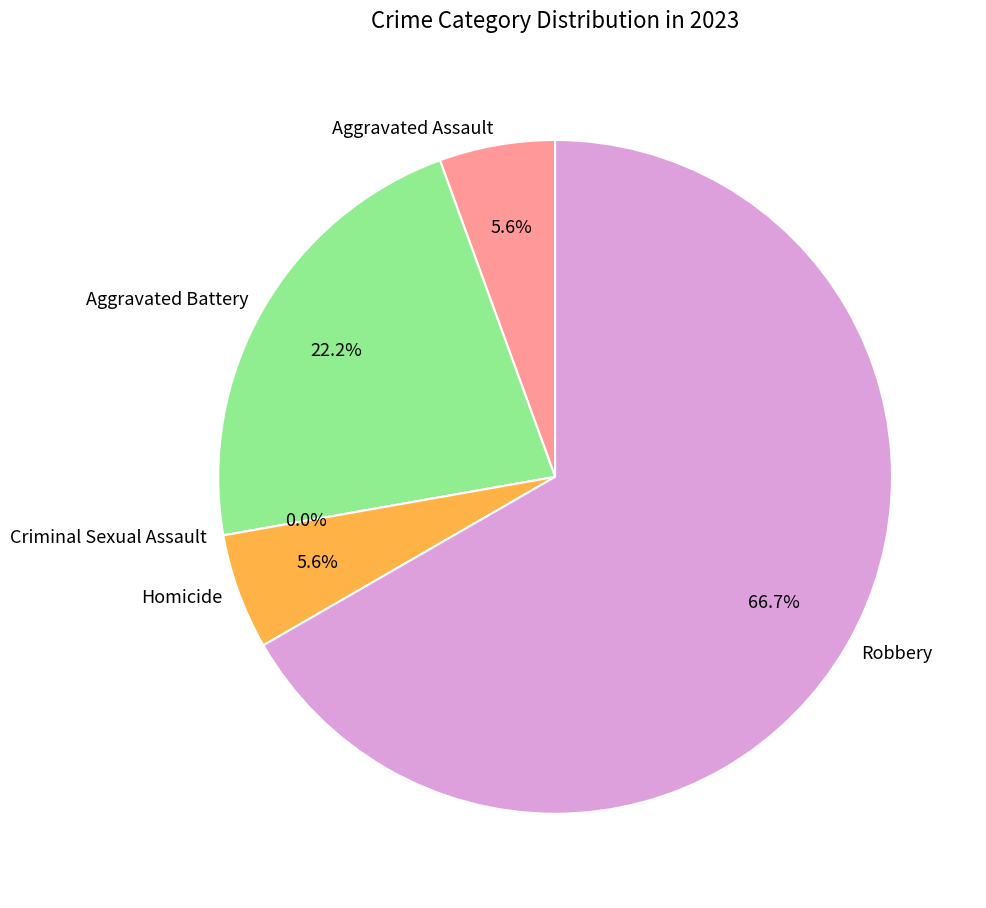

How many segments does this pie chart have?

5